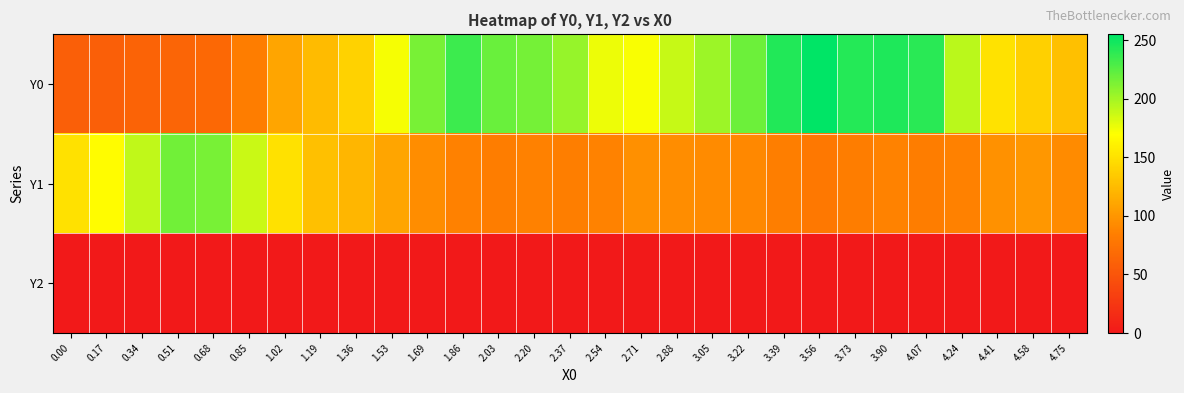

Reading right to left, list all the values displayed in this chart.

Y0: 4.75=128.0	4.58=138.8	4.41=150.9	4.24=192.9	4.07=241.0	3.90=245.0	3.73=243.0	3.56=255.0	3.39=243.5	3.22=218.6	3.05=202.2	2.88=188.9	2.71=171.8	2.54=175.8	2.37=204.4	2.20=215.3	2.03=220.0	1.86=234.9	1.69=214.6	1.53=172.4	1.36=140.2	1.19=125.3	1.02=110.5	0.85=83.1	0.68=66.5	0.51=63.2	0.34=62.6	0.17=58.8	0.00=58.0
Y1: 4.75=93.5	4.58=100.9	4.41=97.0	4.24=85.7	4.07=83.5	3.90=86.8	3.73=83.6	3.56=79.4	3.39=84.5	3.22=91.1	3.05=93.2	2.88=94.3	2.71=96.2	2.54=87.4	2.37=84.0	2.20=86.2	2.03=83.0	1.86=85.8	1.69=93.9	1.53=109.8	1.36=122.0	1.19=128.4	1.02=149.8	0.85=187.3	0.68=214.5	0.51=217.1	0.34=191.0	0.17=167.4	0.00=150.0
Y2: 4.75=0.0	4.58=0.0	4.41=0.0	4.24=0.0	4.07=0.0	3.90=0.0	3.73=0.0	3.56=0.0	3.39=0.0	3.22=0.0	3.05=0.0	2.88=0.0	2.71=0.0	2.54=0.0	2.37=0.0	2.20=0.0	2.03=0.0	1.86=0.0	1.69=0.0	1.53=0.0	1.36=0.0	1.19=0.0	1.02=0.0	0.85=0.0	0.68=0.0	0.51=0.0	0.34=0.0	0.17=0.0	0.00=0.0